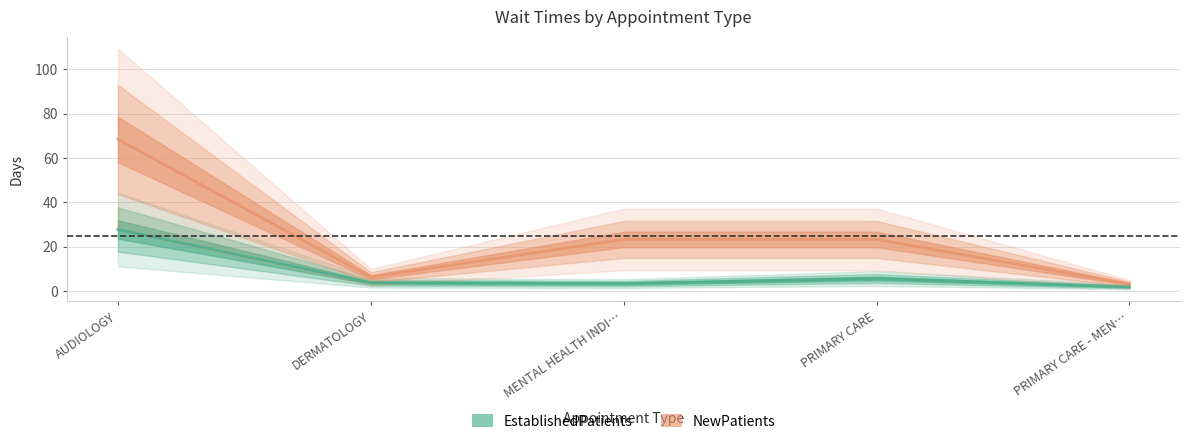

What is the value of the NewPatients point at the 3rd from the left?

23.2